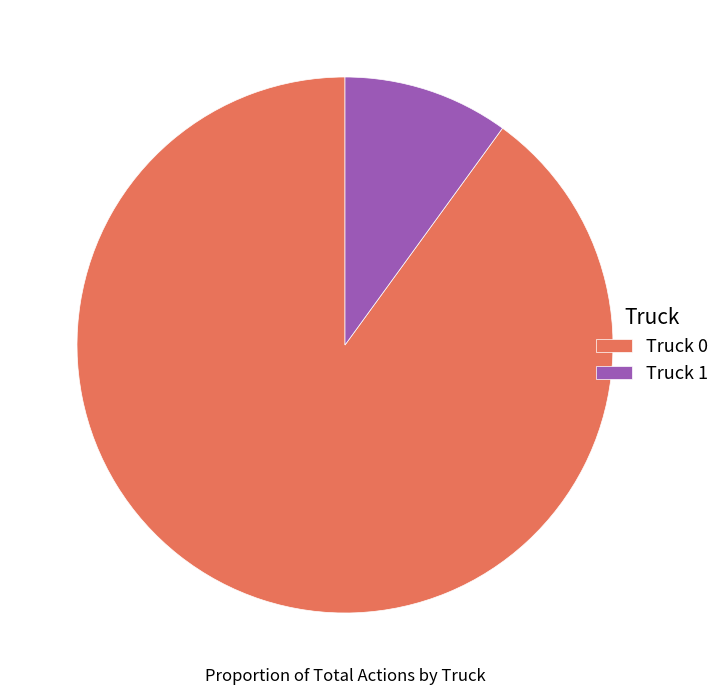

Combined, do Truck 0 and Truck 1 account for over 50%?

Yes